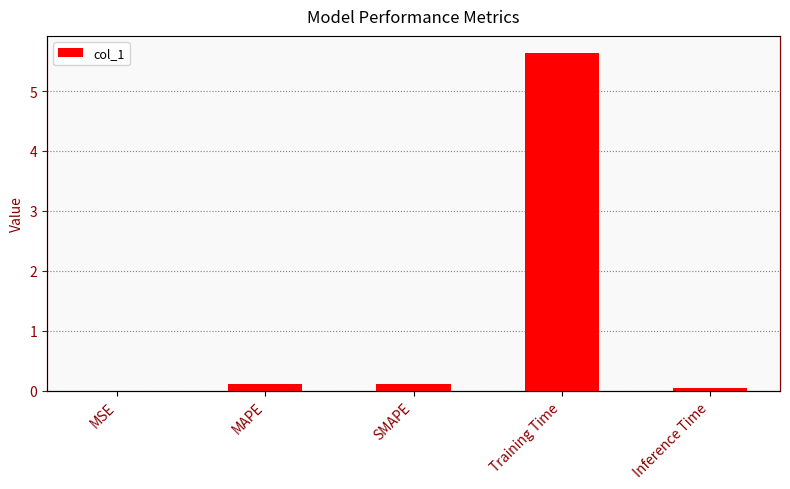

Is it true that the value at SMAPE is 0.1?

True